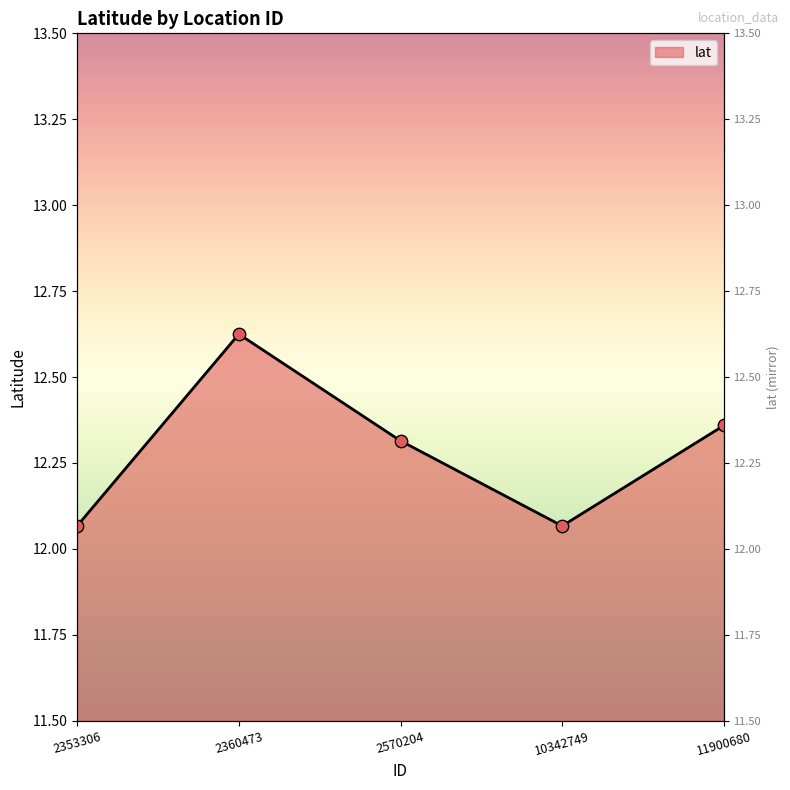

What is the change in value from 2360473 to 2570204?

-0.3